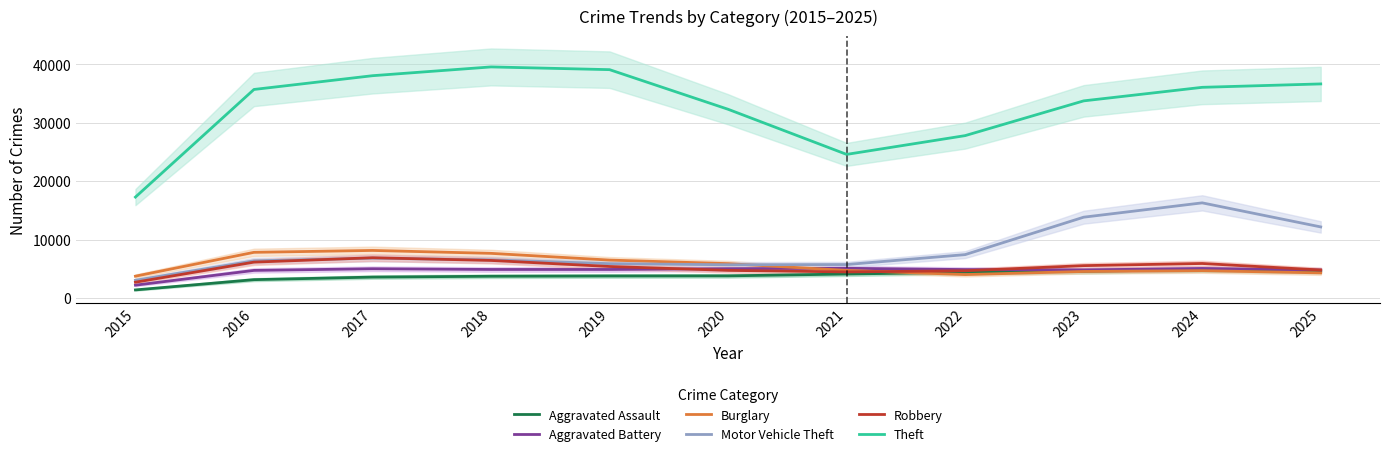

In Motor Vehicle Theft, how many points are higher than both neighbors (excluding endpoints)?

2